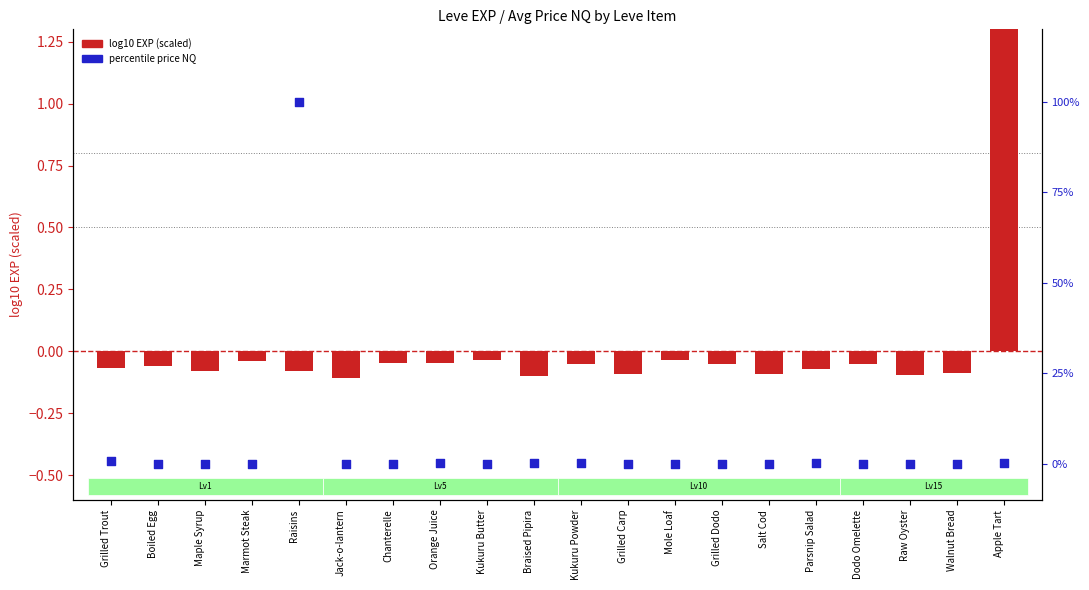

Which series has the widest spread of Y values?

log10 EXP (scaled)